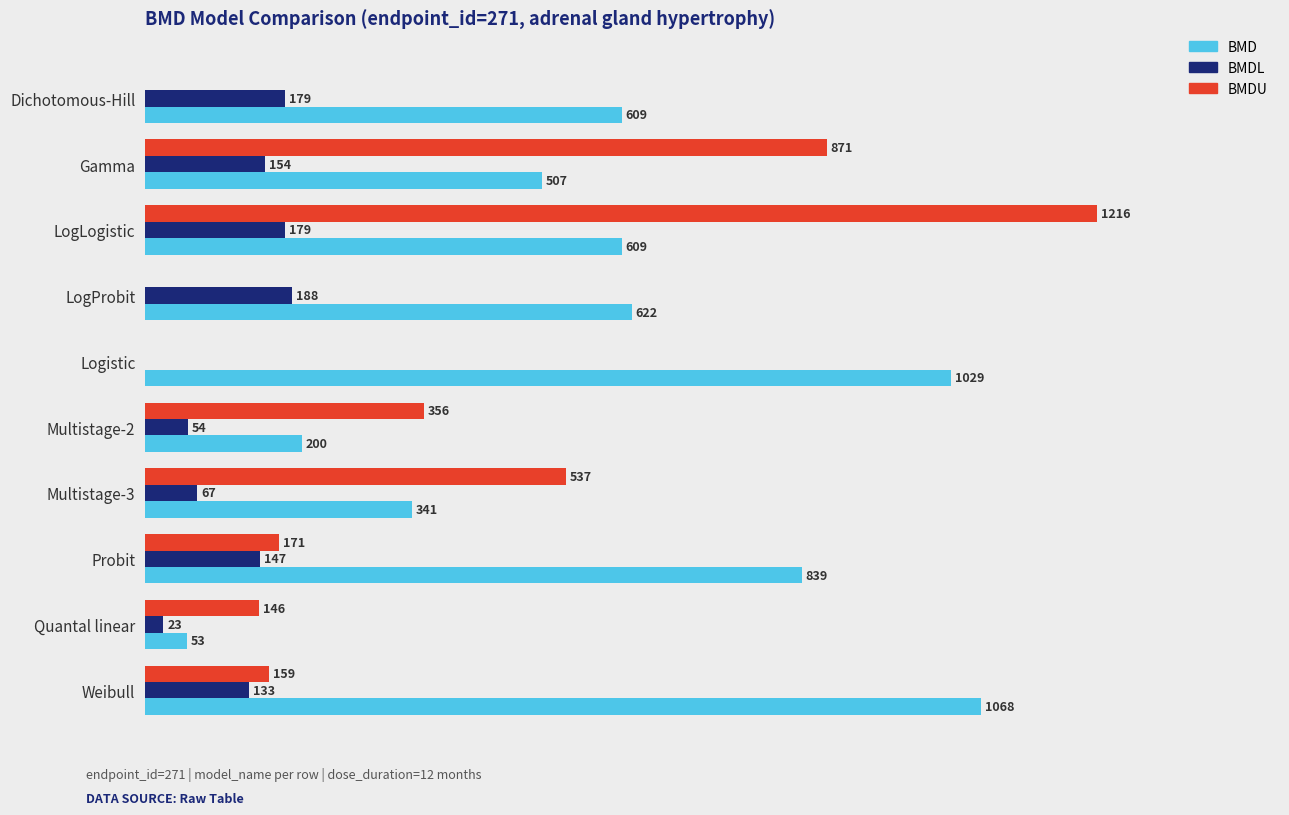

Which series has the largest total across all categories?

BMD